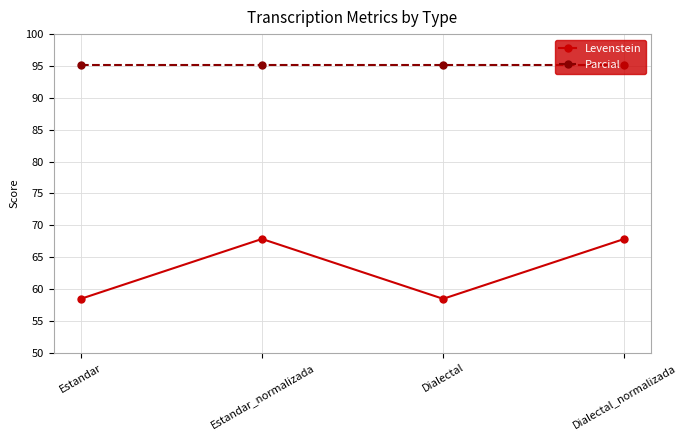

List the series in order of their peak value, highest first.

Parcial, Levenstein